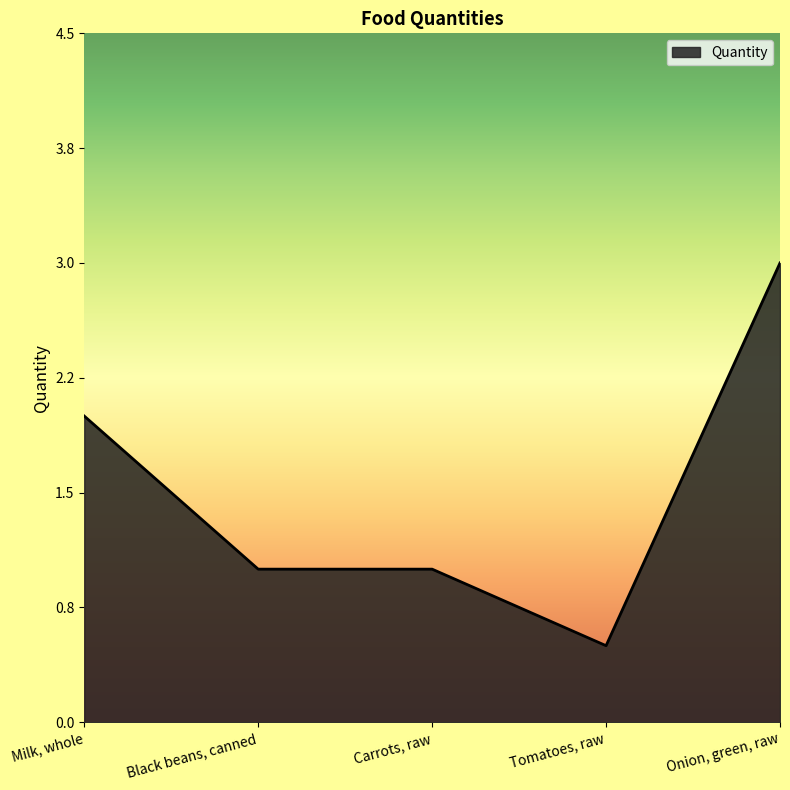

Does the chart have visible grid lines?

No